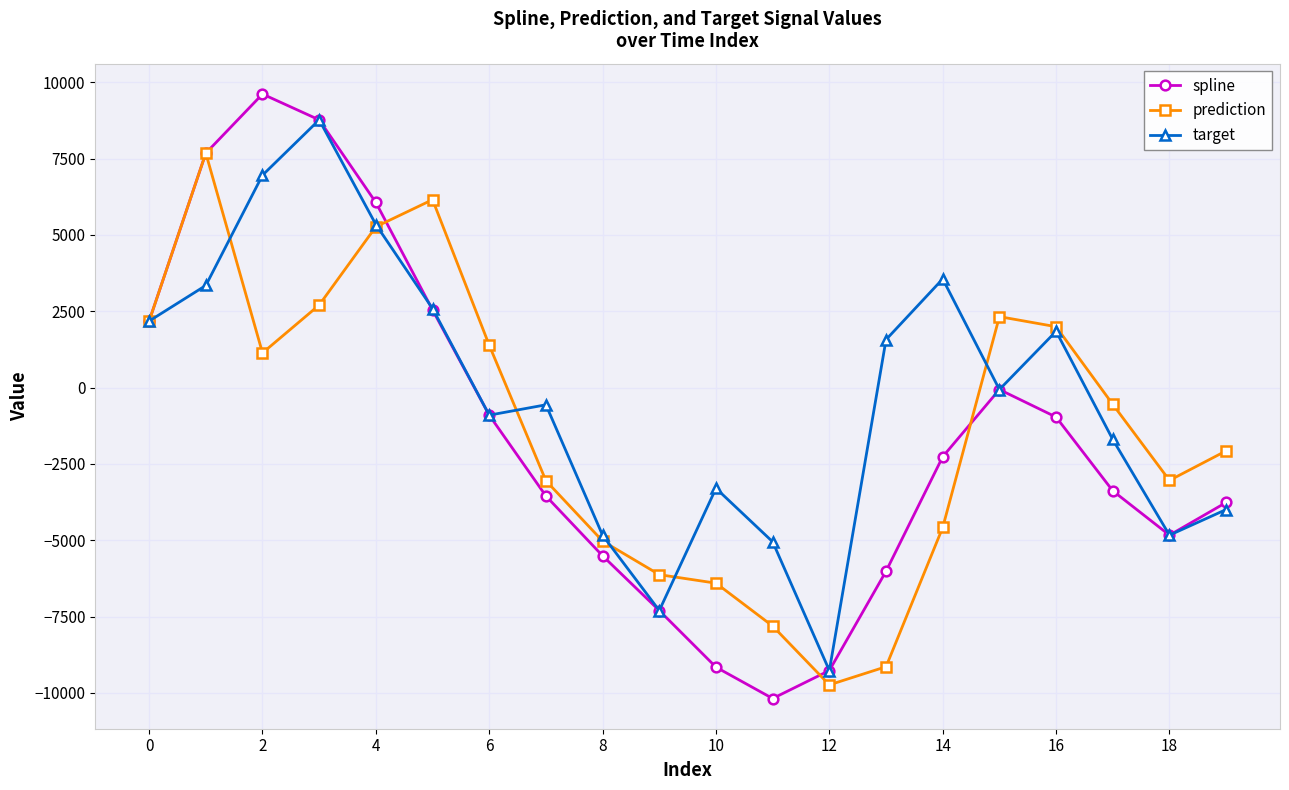

What is the minimum value shown in the chart?

-10185.3